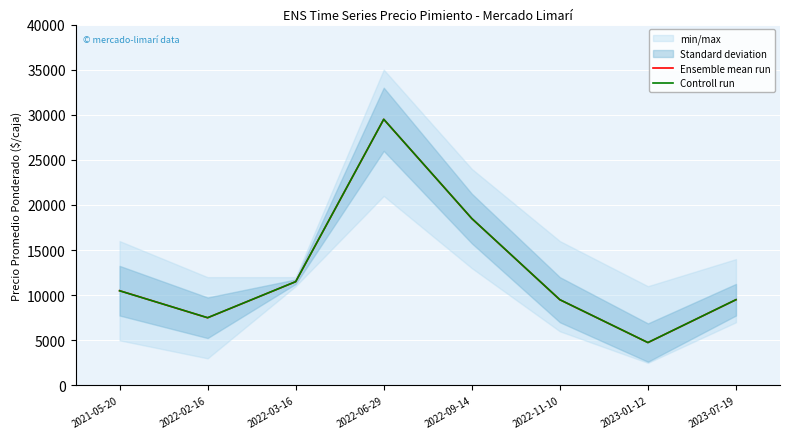

What is the approximate value of Ensemble mean run at 2022-11-10?

9500